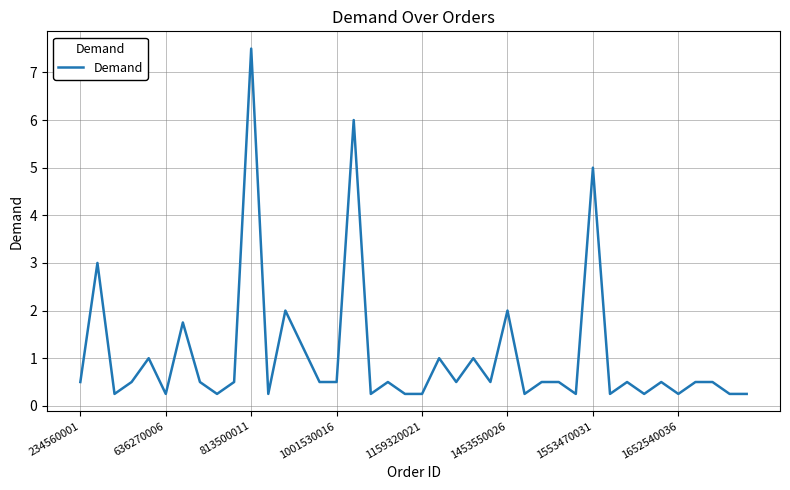

What is the greatest value displayed?

7.5